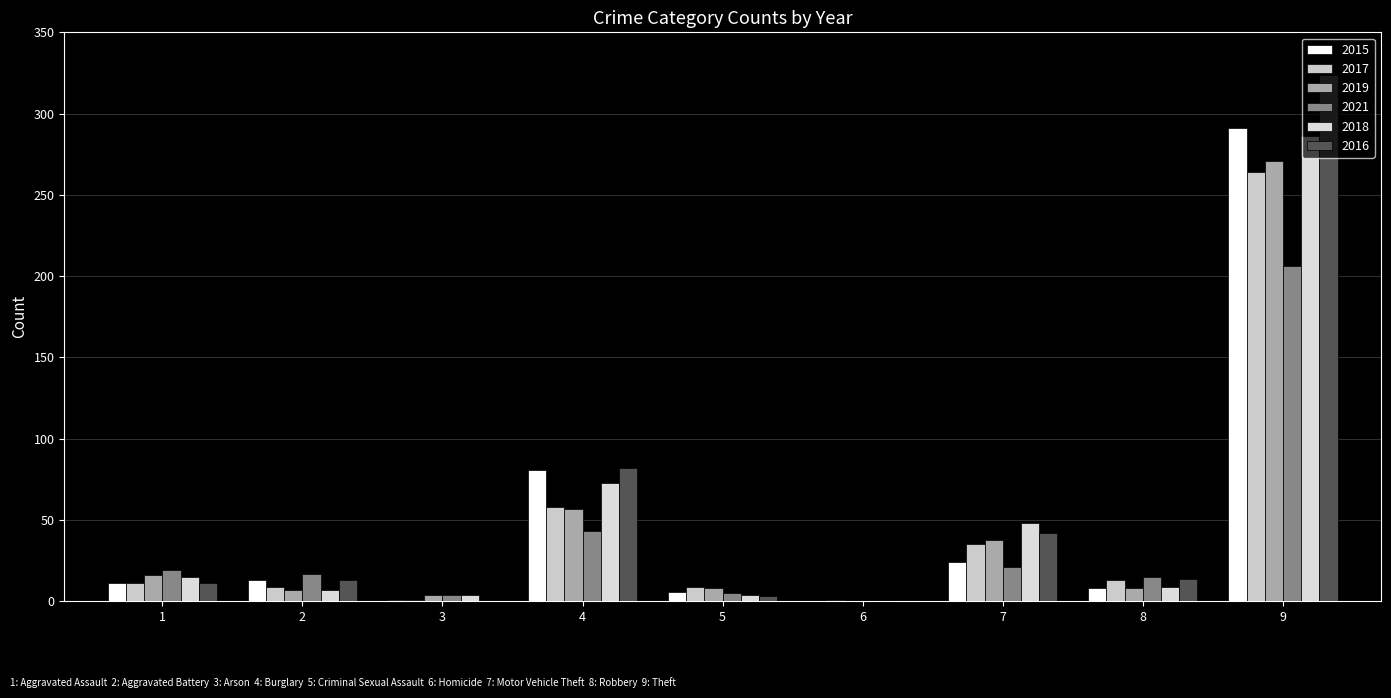

What is the difference between the maximum and minimum values in the 2019 series?

271